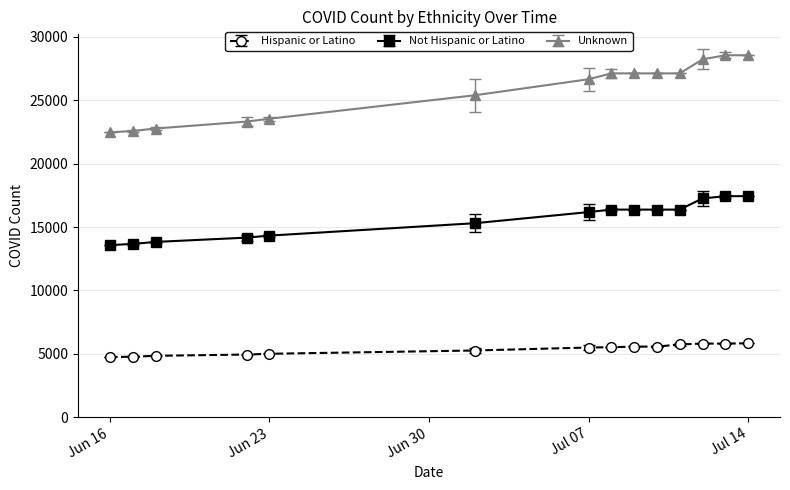

What is the difference between the maximum and second lowest values in the Unknown series?

5976